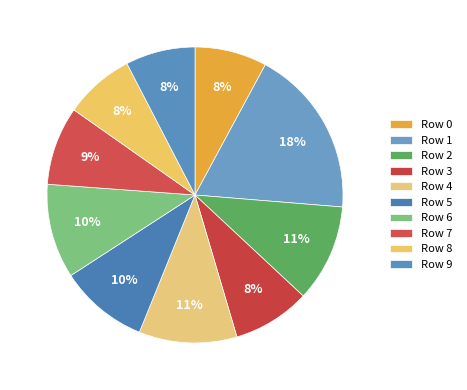

Rank the categories by value from highest to lowest.

1, 4, 2, 6, 5, 7, 3, 0, 8, 9